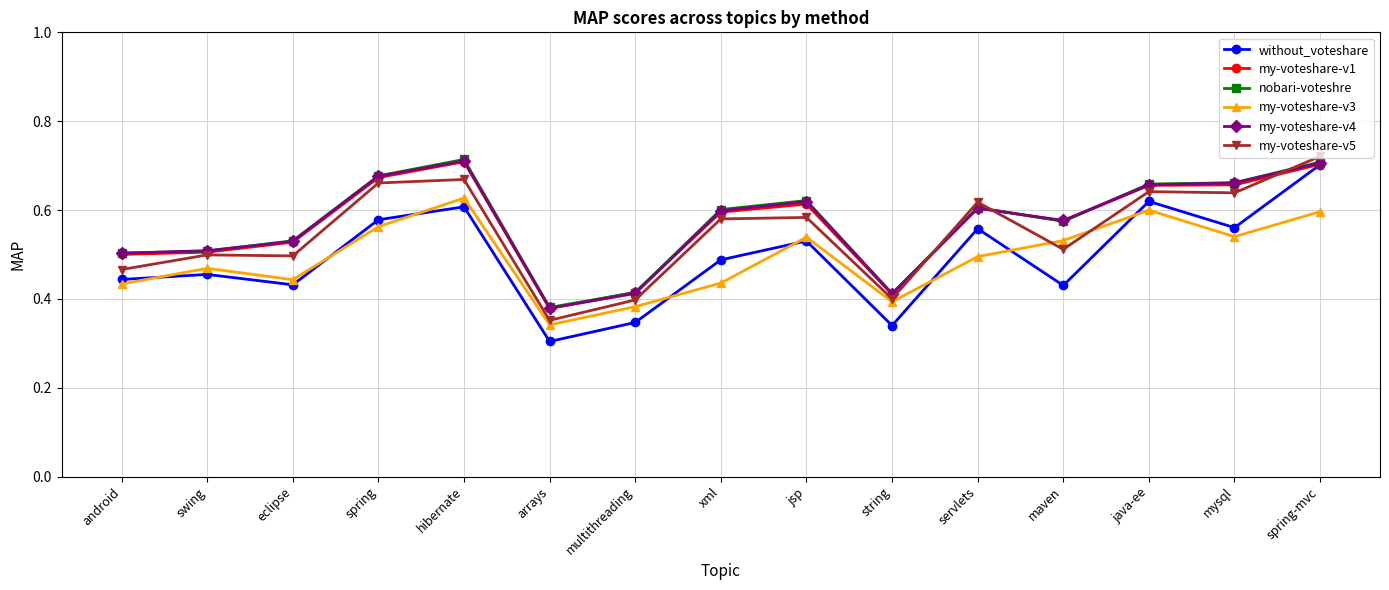

How many interior local valleys does the my-voteshare-v3 series have?

4